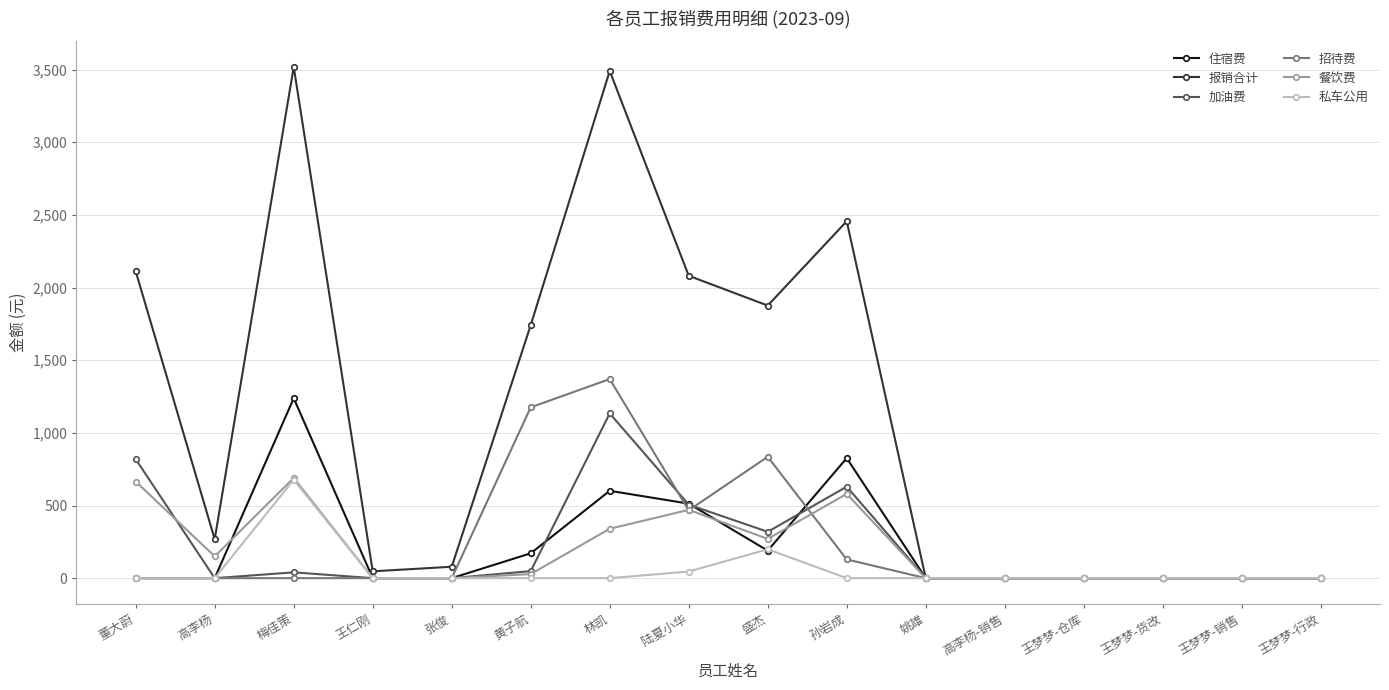

At which category does 报销合计 reach its first local valley?

高李杨